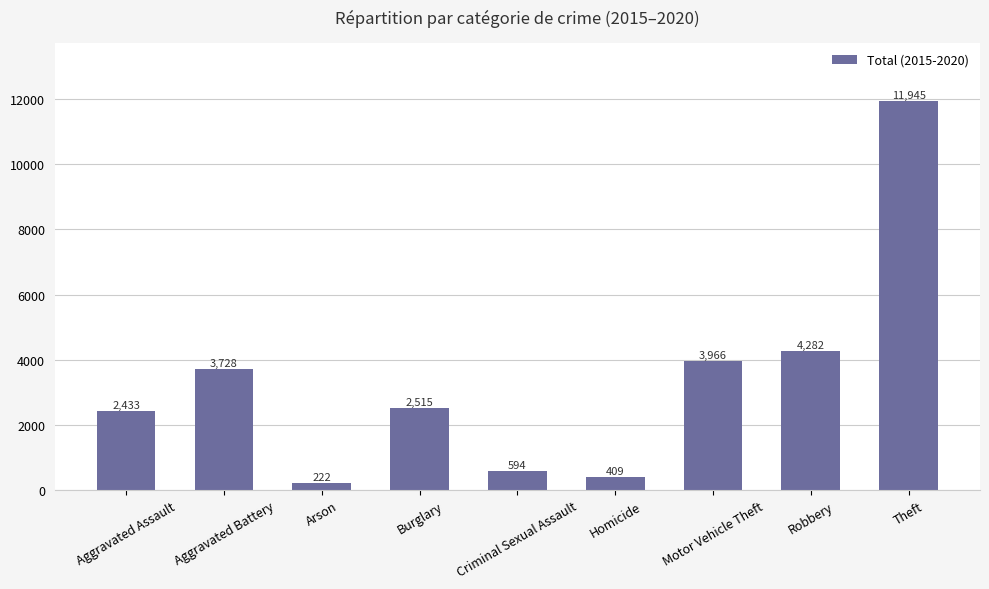

What is the smallest value displayed?

222